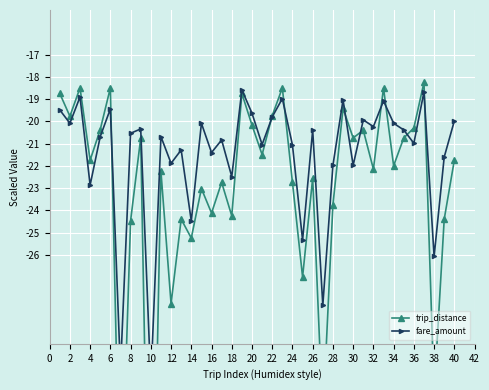

Does the chart display data point markers on the line(s)?

Yes